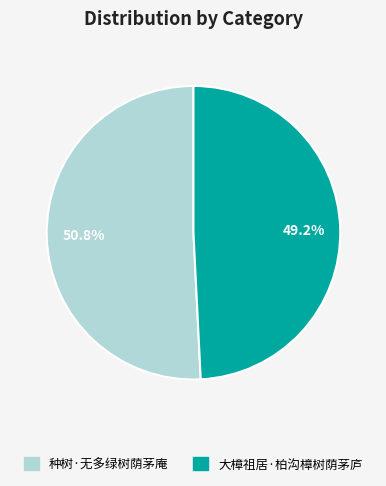

To the nearest percent, what percentage of the pie is 大樟祖居·柏沟樟树荫茅庐?

49%